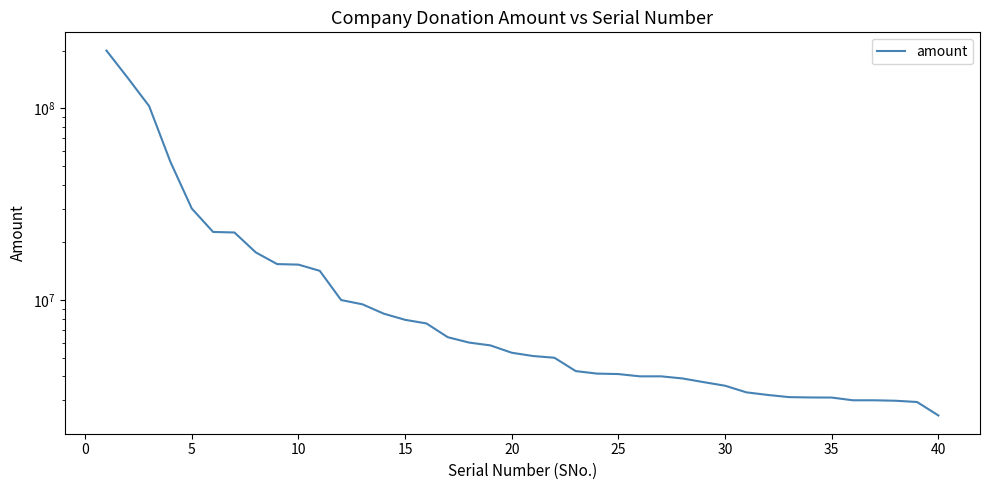

Count the number of values greater than 5310000.

19